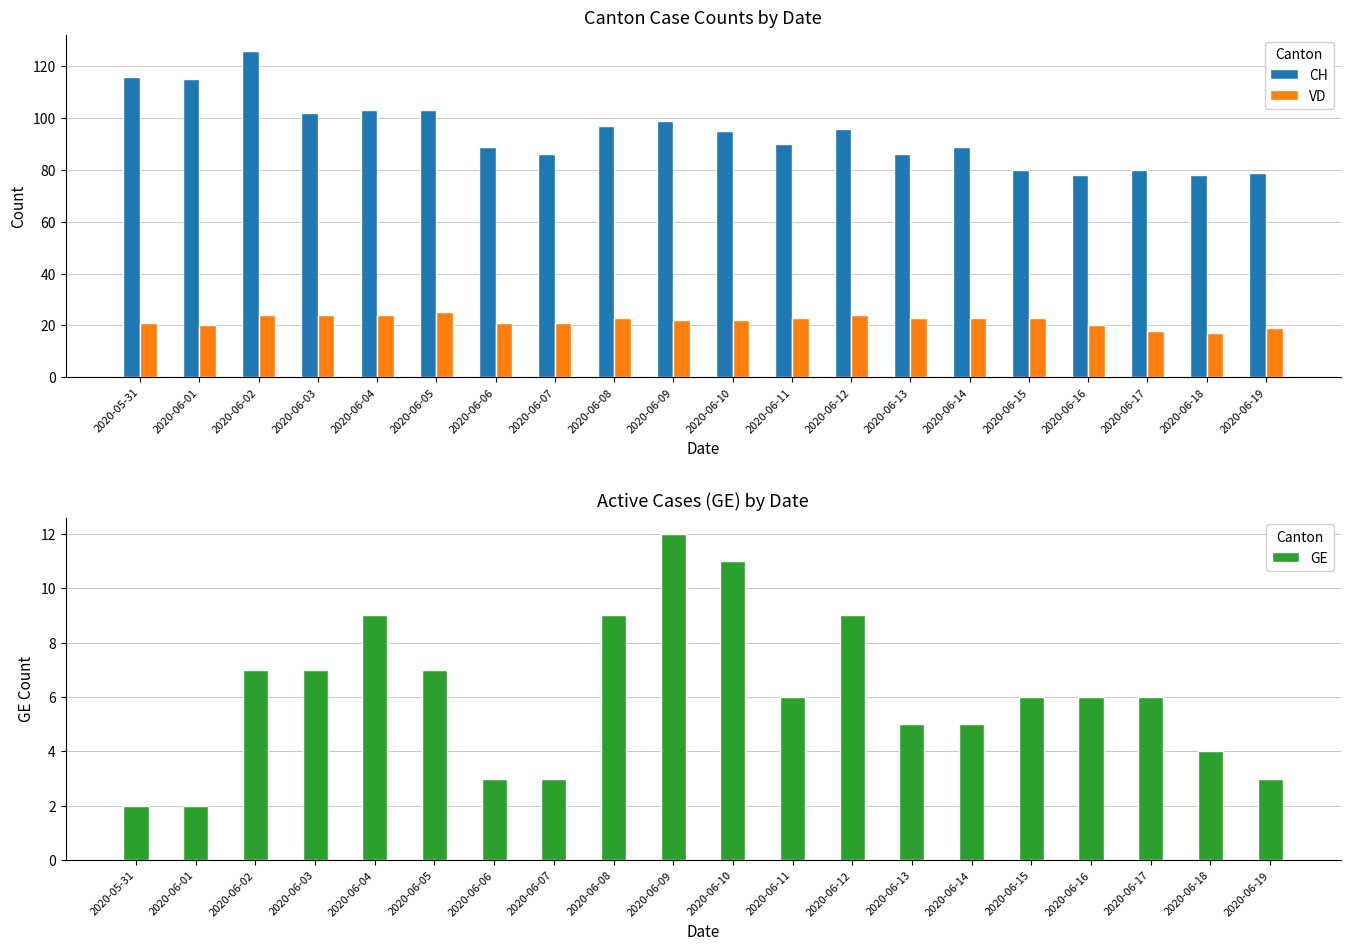

Rank the series by their average value, from lowest to highest.

GE, VD, CH